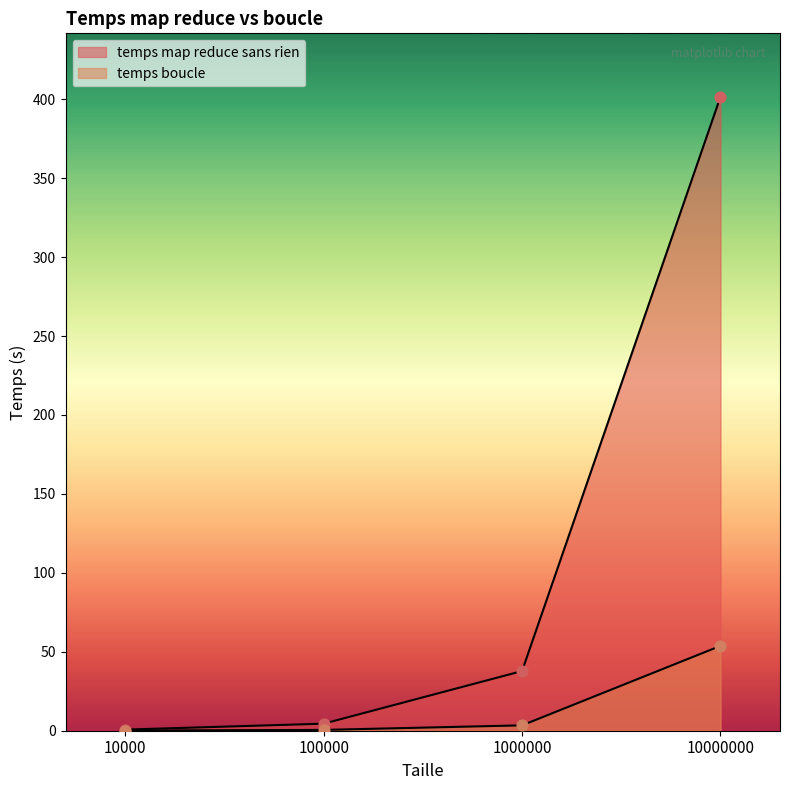

Which series has the largest total across all categories?

temps map reduce sans rien